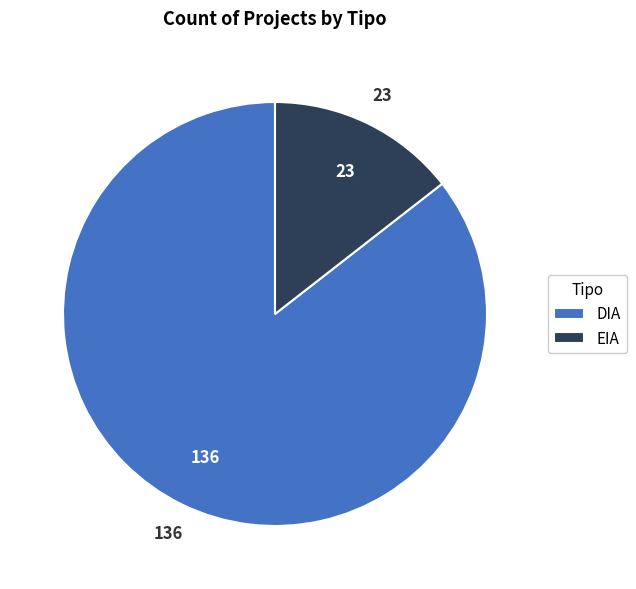

What is the ratio of the value at DIA to the value at EIA?

5.9